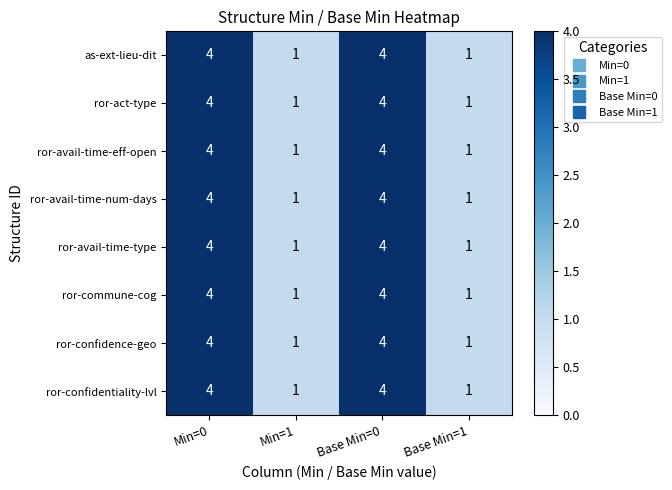

The value of ror-confidentiality-lvl at Min=0 is 6. True or false?

False